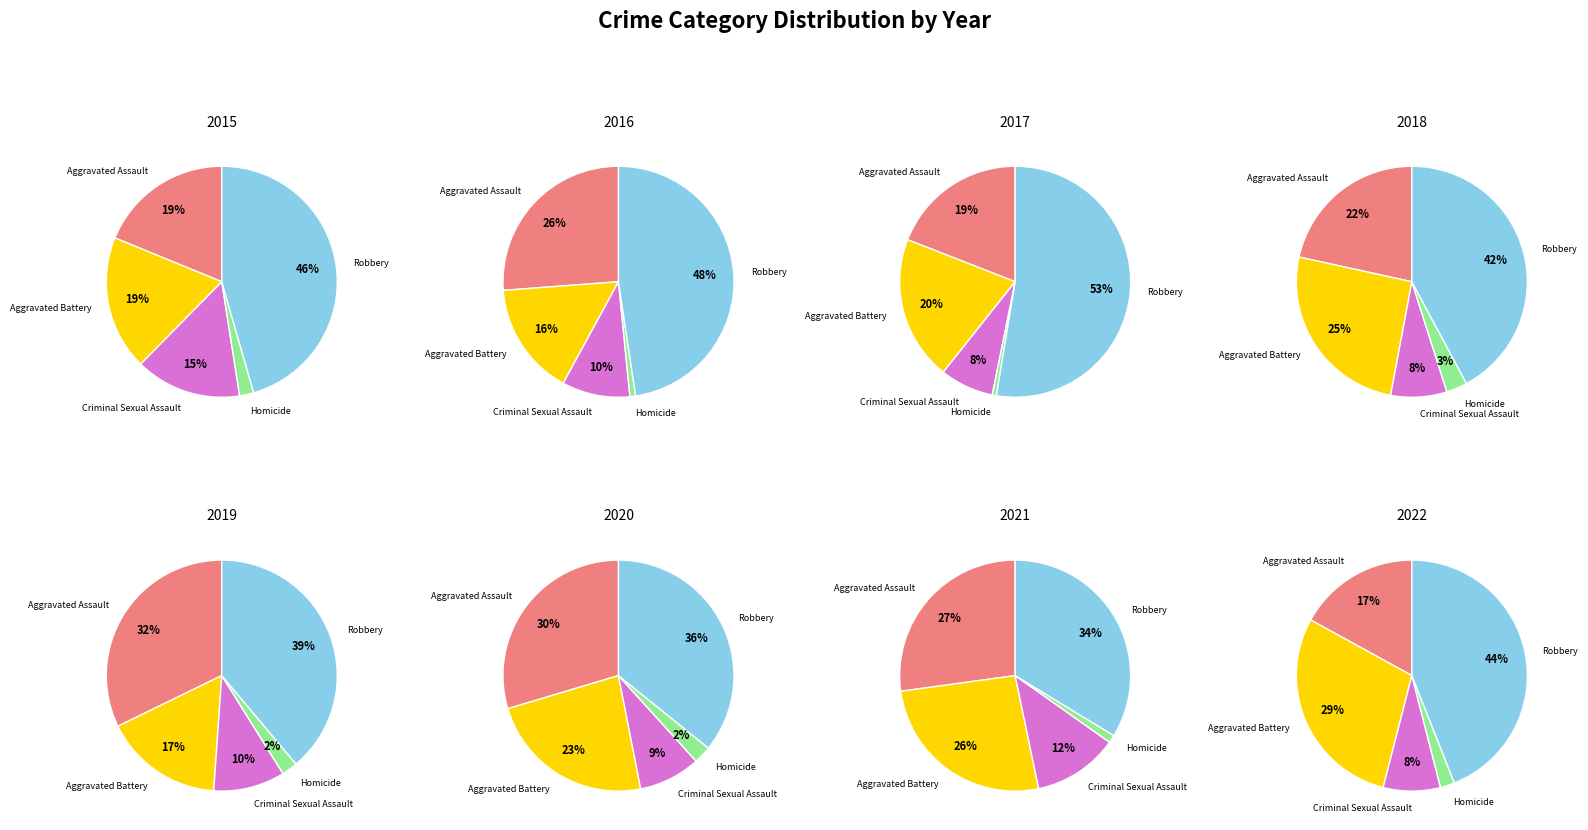

True or false: 6 accounts for 19% of the total.

False